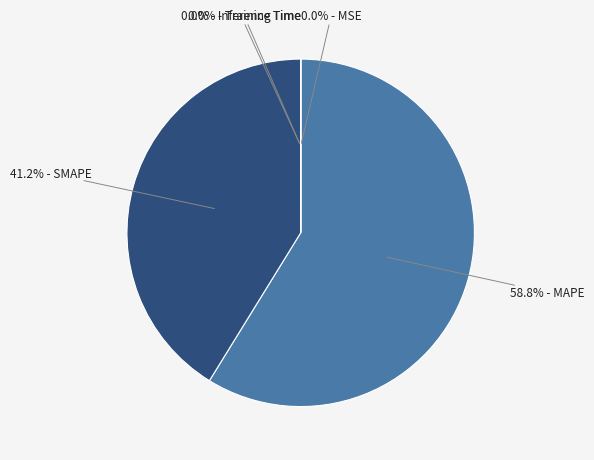

Is there any slice that represents more than half of the pie?

Yes